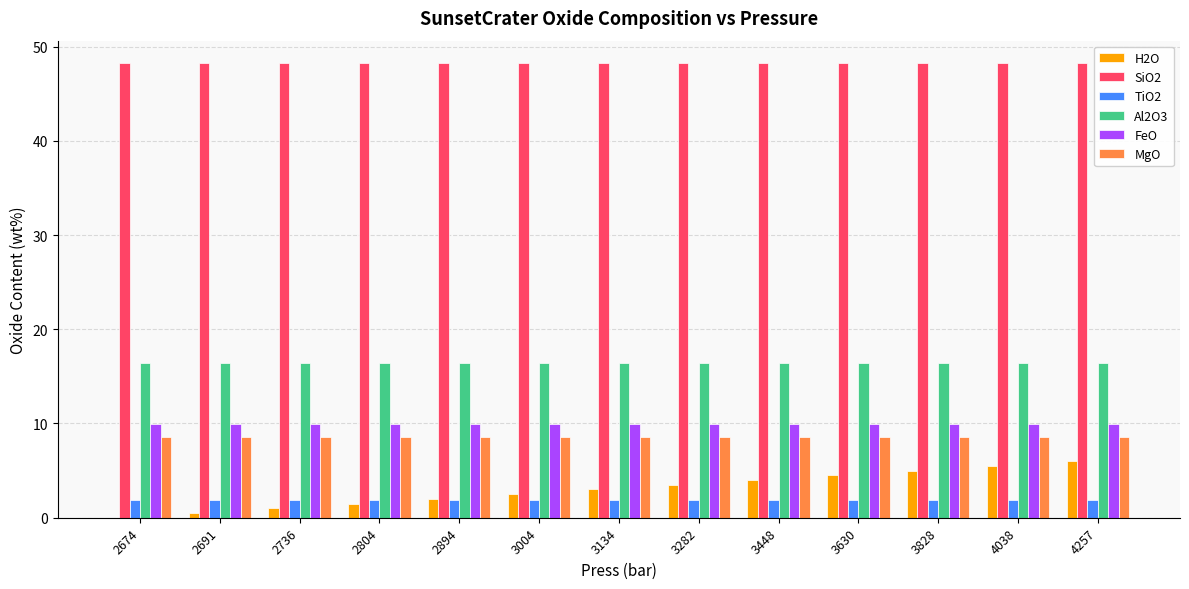

Between 2674 and 2804, which series saw the biggest shift?

H2O